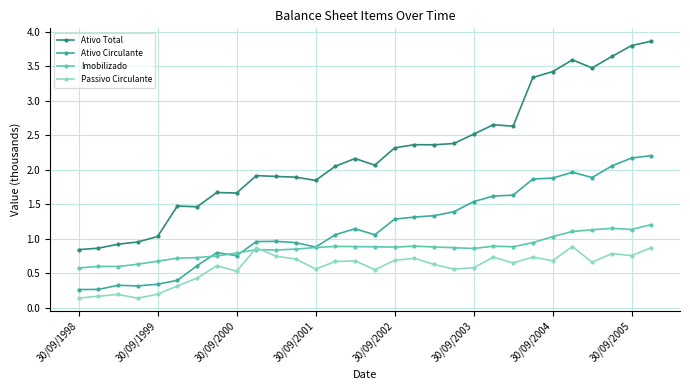

True or false: Passivo Circulante and Ativo Total cross at least once.

False